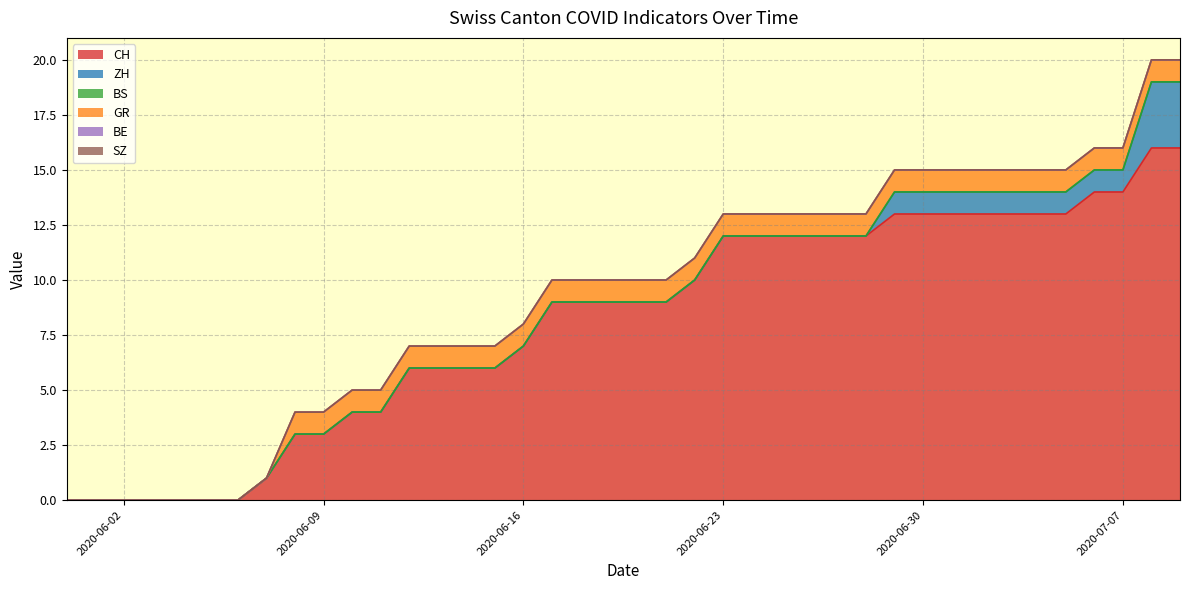

How many distinct data groups are displayed?

6